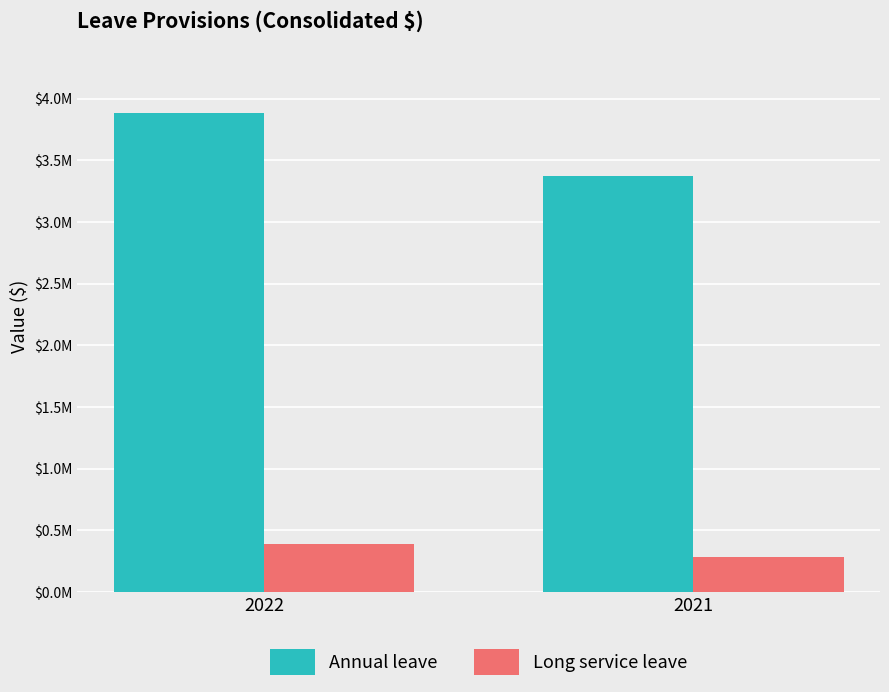

Reading right to left, extract all data points from this chart.

Annual leave: 2021=3372926	2022=3883702
Long service leave: 2021=283659	2022=390624